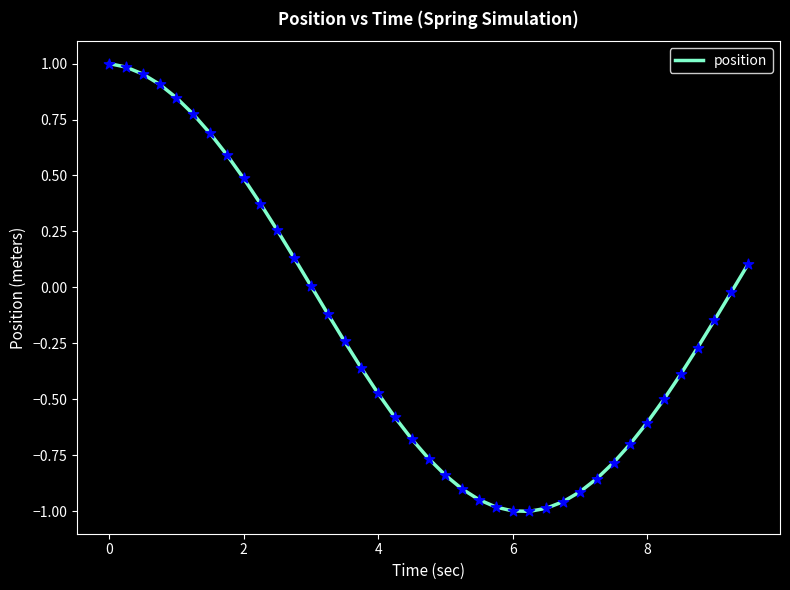

What is the difference between the maximum and minimum values?

2.0